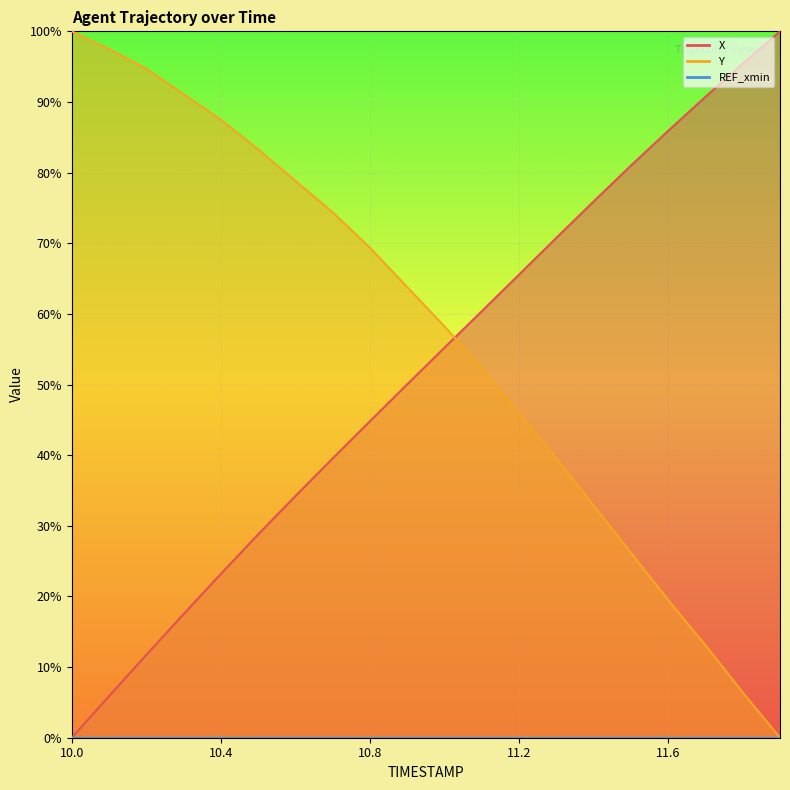

What position from the left is 11.1?

12